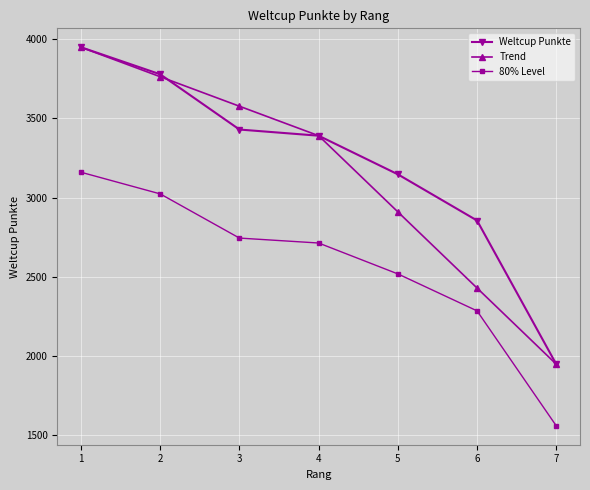

At which label does Weltcup Punkte reach its minimum?

7